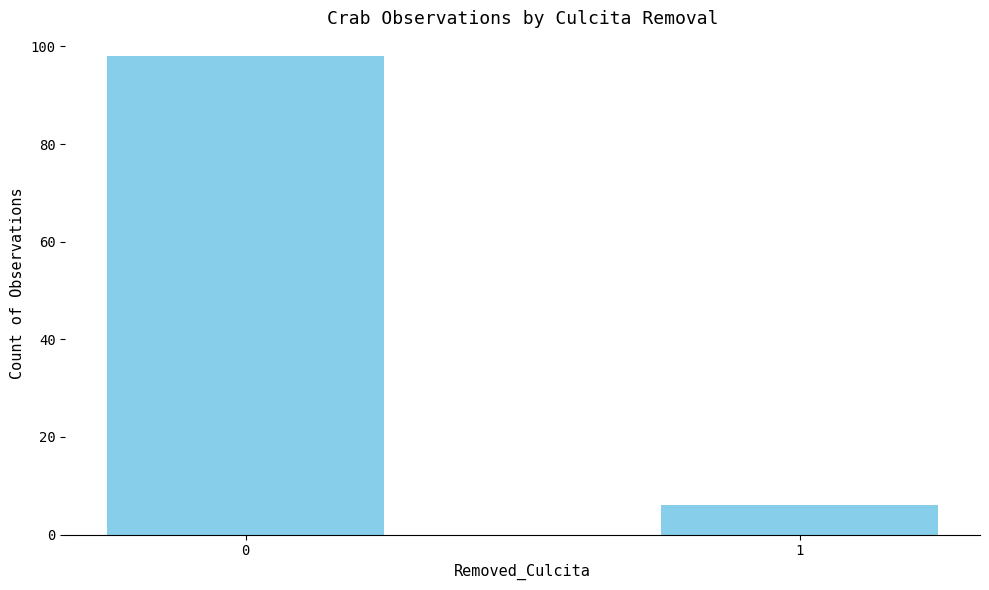

What is the smallest value displayed?

6